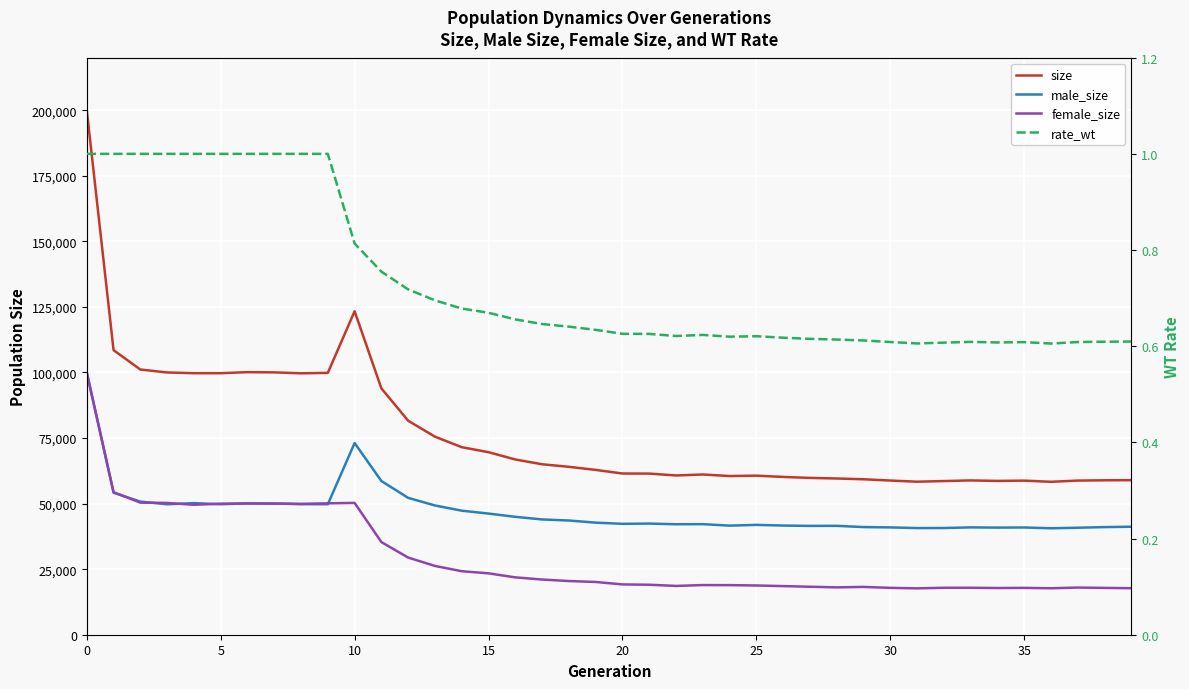

Reading left to right, list all the values displayed in this chart.

size: 199950.0	108498.0	101113.0	99988.0	99711.0	99707.0	100111.0	100022.0	99666.0	99844.0	123330.0	93914.0	81584.0	75505.0	71499.0	69591.0	66810.0	64988.0	64012.0	62842.0	61462.0	61429.0	60721.0	61085.0	60496.0	60649.0	60159.0	59787.0	59565.0	59268.0	58781.0	58337.0	58587.0	58826.0	58643.0	58746.0	58304.0	58768.0	58875.0	58923.0
male_size: 100132.0	54144.0	50749.0	49740.0	50172.0	49749.0	50080.0	50048.0	49779.0	49742.0	73077.0	58597.0	52175.0	49278.0	47287.0	46189.0	44945.0	43950.0	43544.0	42731.0	42282.0	42370.0	42121.0	42156.0	41593.0	41877.0	41620.0	41492.0	41512.0	41042.0	40914.0	40660.0	40682.0	40924.0	40837.0	40887.0	40587.0	40788.0	41028.0	41182.0
female_size: 99818.0	54354.0	50364.0	50248.0	49539.0	49958.0	50031.0	49974.0	49887.0	50102.0	50253.0	35317.0	29409.0	26227.0	24212.0	23402.0	21865.0	21038.0	20468.0	20111.0	19180.0	19059.0	18600.0	18929.0	18903.0	18772.0	18539.0	18295.0	18053.0	18226.0	17867.0	17677.0	17905.0	17902.0	17806.0	17859.0	17717.0	17980.0	17847.0	17741.0
rate_wt: 1.0	1.0	1.0	1.0	1.0	1.0	1.0	1.0	1.0	1.0	0.8	0.8	0.7	0.7	0.7	0.7	0.7	0.6	0.6	0.6	0.6	0.6	0.6	0.6	0.6	0.6	0.6	0.6	0.6	0.6	0.6	0.6	0.6	0.6	0.6	0.6	0.6	0.6	0.6	0.6